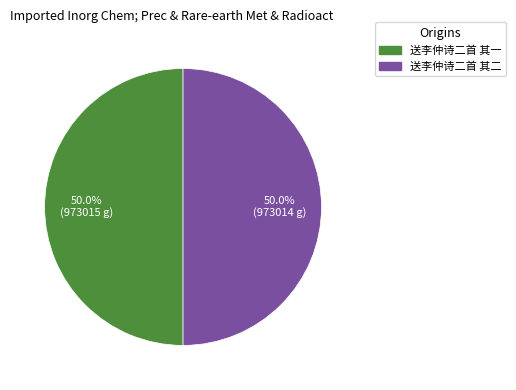

To the nearest percent, what percentage of the pie is 送李仲诗二首 其一?

50%